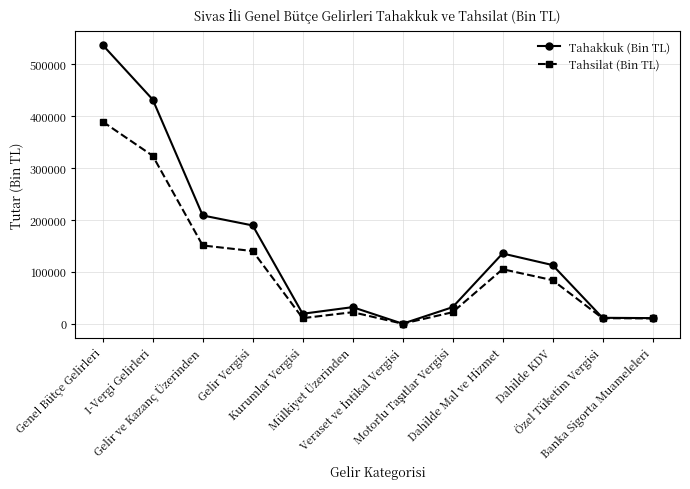

The Tahakkuk (Bin TL) series shows 11460 at Özel Tüketim Vergisi. True or false?

True